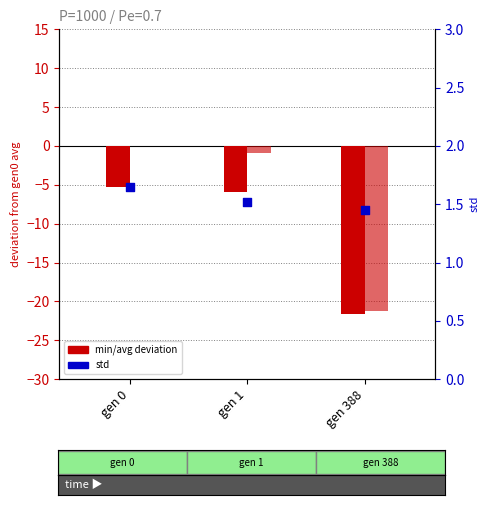

Which series reaches the minimum Y coordinate?

min deviation